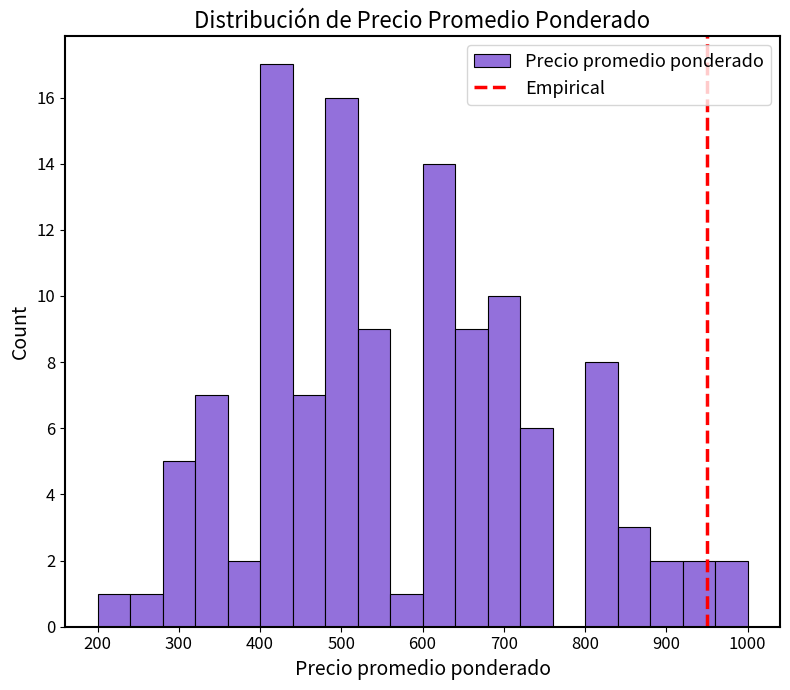

Reading left to right, list every bar in this chart as the range it spans on the x-axis followed by its height. The values are not printed on the chart, so give them approximately, as read against the axis.

200 to 240: 1
240 to 280: 1
280 to 320: 5
320 to 360: 7
360 to 400: 2
400 to 440: 17
440 to 480: 7
480 to 520: 16
520 to 560: 9
560 to 600: 1
600 to 640: 14
640 to 680: 9
680 to 720: 10
720 to 760: 6
760 to 800: 0
800 to 840: 8
840 to 880: 3
880 to 920: 2
920 to 960: 2
960 to 1000: 2